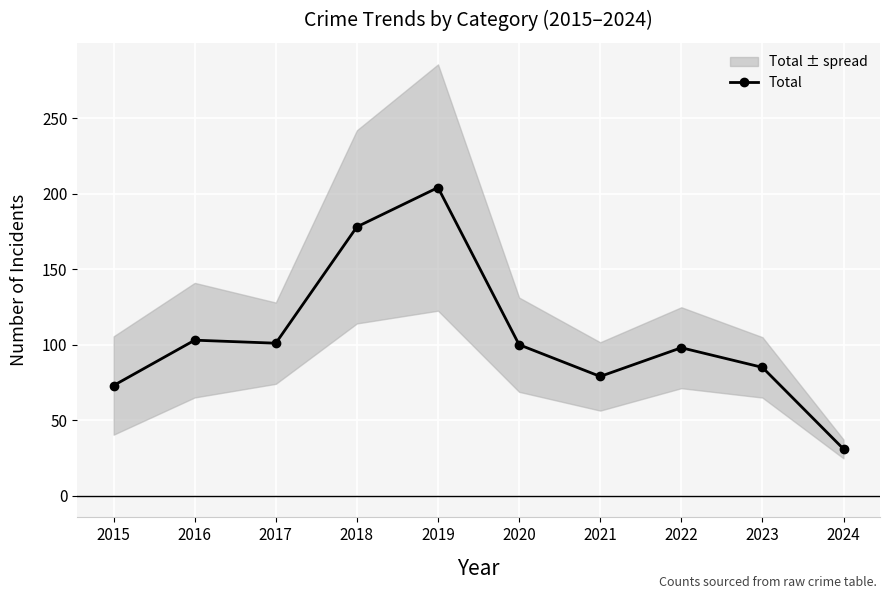

What is the change in value from 2016 to 2017?

-2